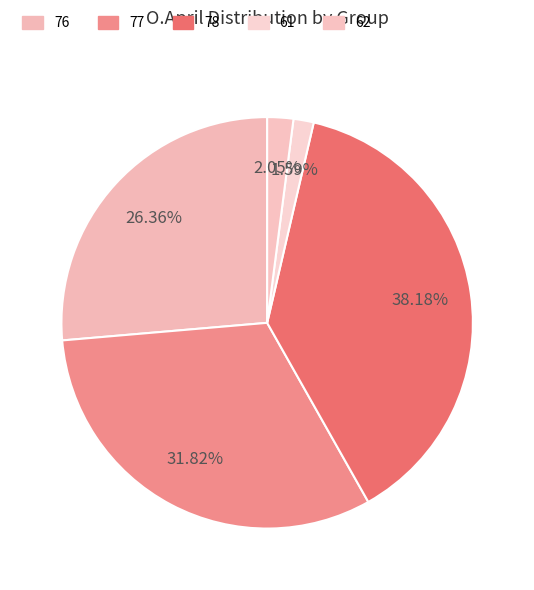

Combined, do 77 and 61 account for over 50%?

No